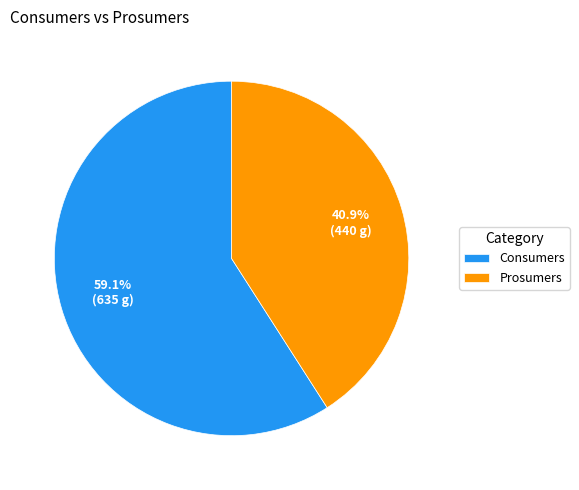

True or false: Prosumers accounts for 41% of the total.

True